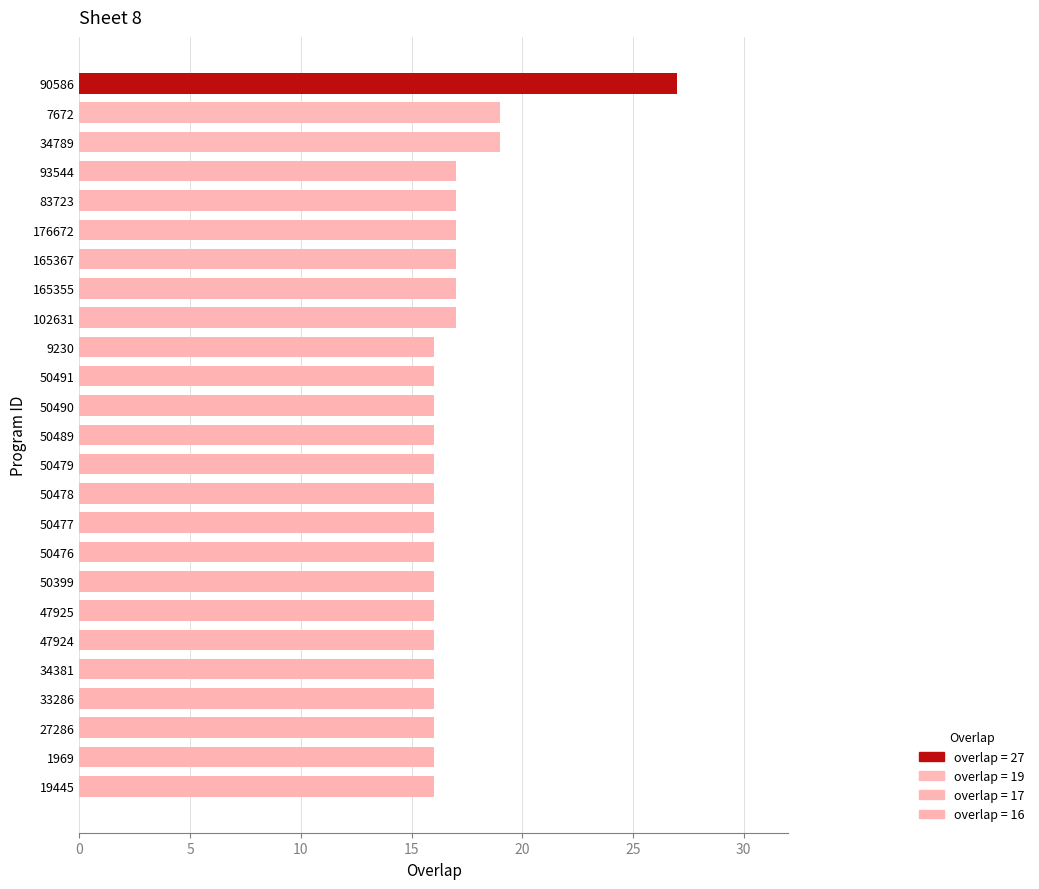

What is the difference between the maximum and minimum values?

11